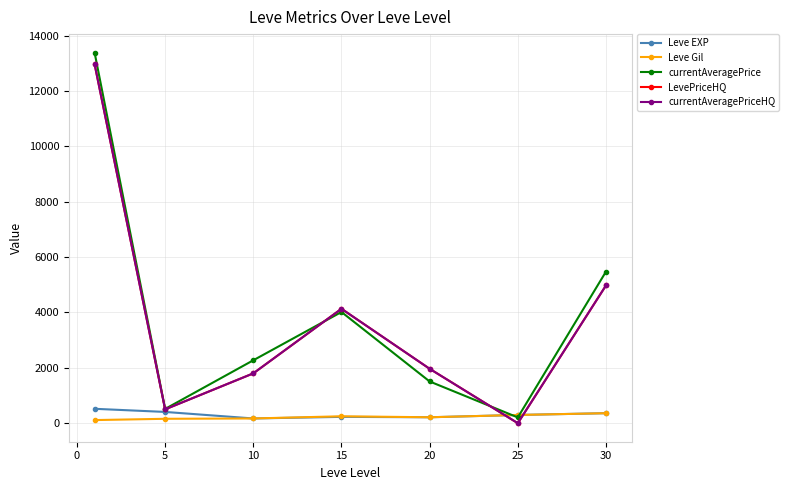

How many times do currentAveragePriceHQ and Leve EXP cross each other?

2